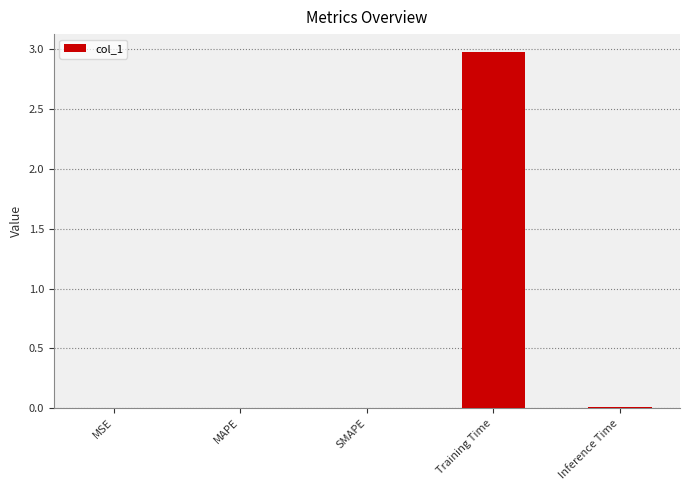

Which label corresponds to the largest value in the chart?

Training Time